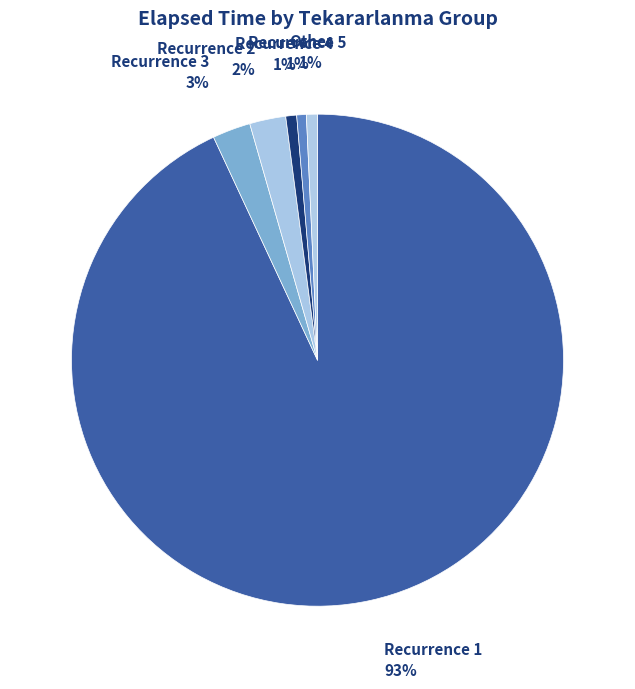

Count the number of slices in the pie.

6